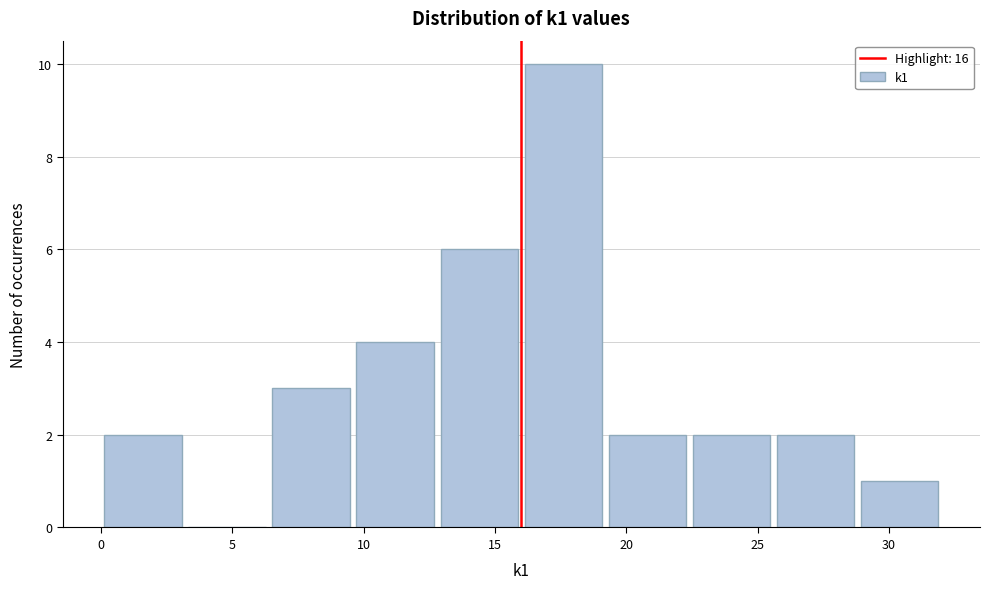

Which range on the x-axis has the tallest bar?

16.0 to 19.2